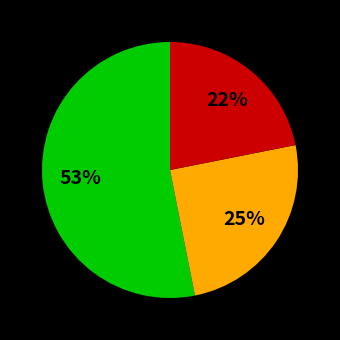

How many segments does this pie chart have?

3